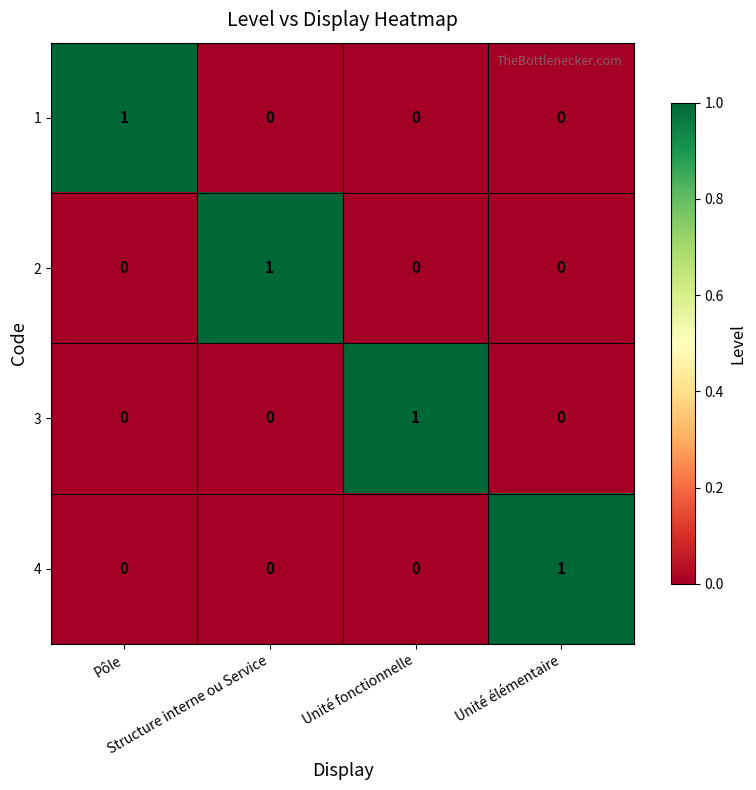

Count the 1 values in the range 0 to 1.

4